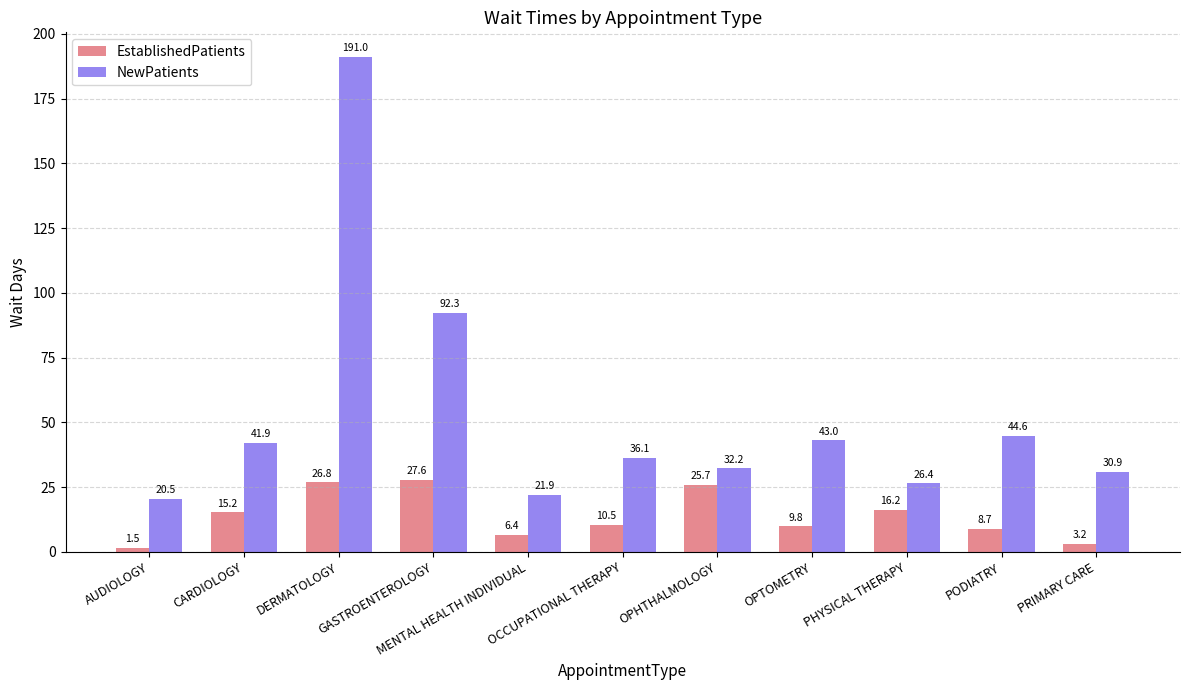

Where does the NewPatients series first go above 36?

CARDIOLOGY